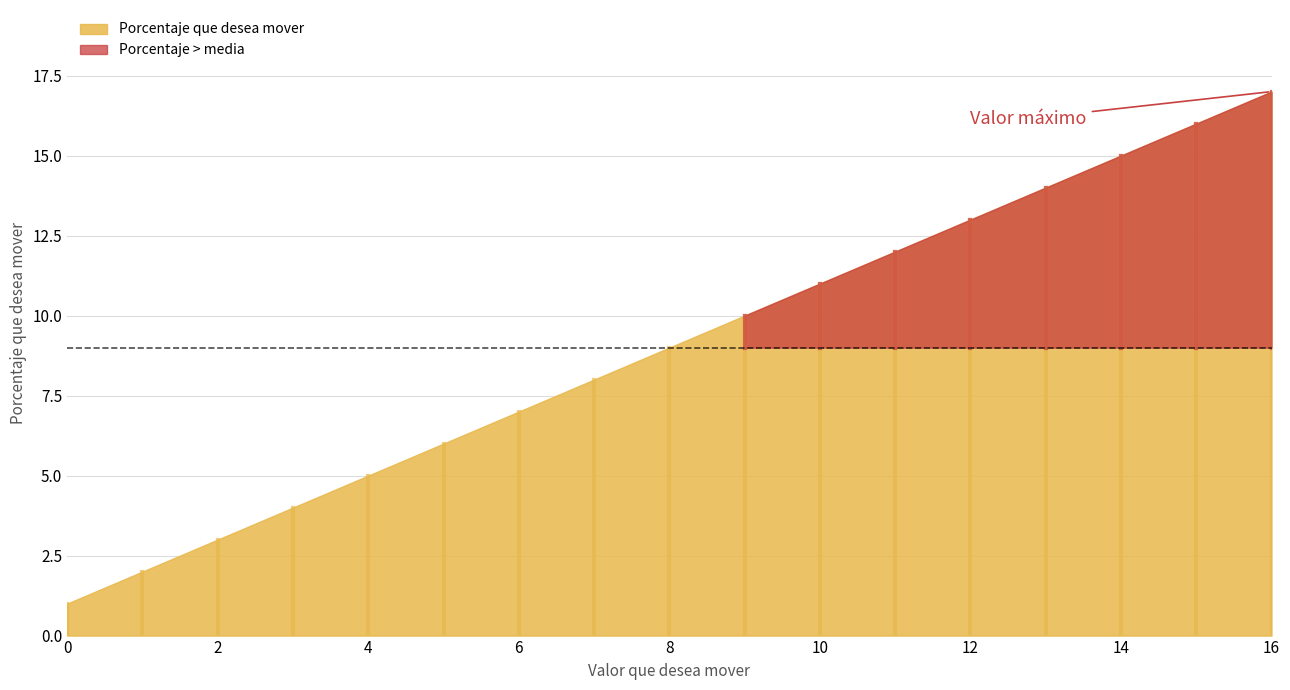

Reading left to right, transcribe all the data shown in this chart.

0=1	1=2	2=3	3=4	4=5	5=6	6=7	7=8	8=9	9=10	10=11	11=12	12=13	13=14	14=15	15=16	16=17